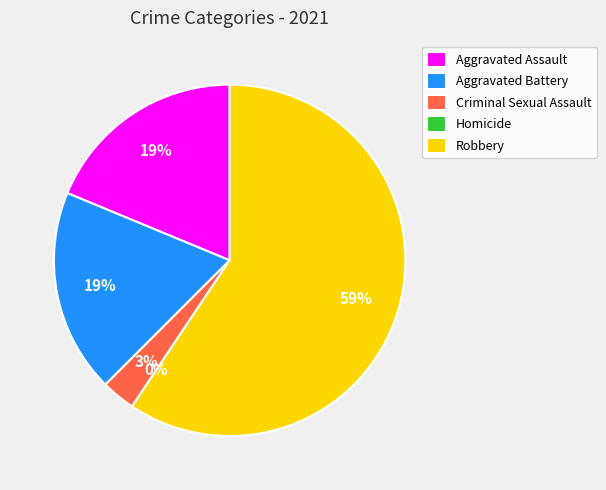

Count the number of slices in the pie.

5